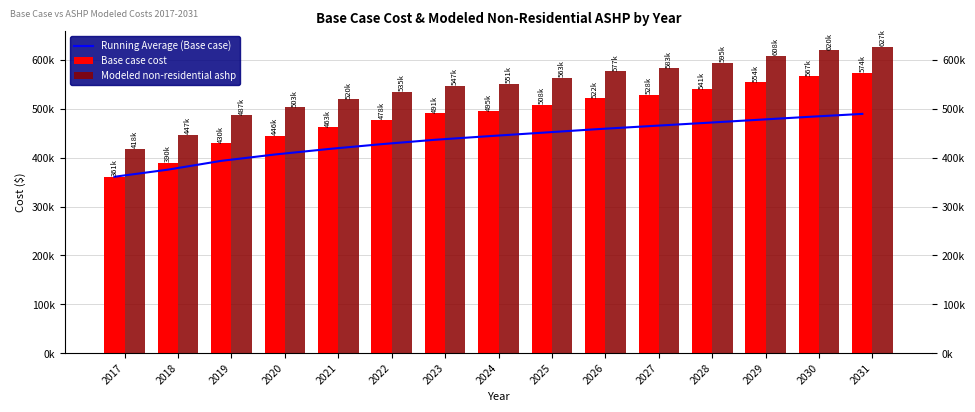

How many groups of bars are there?

15